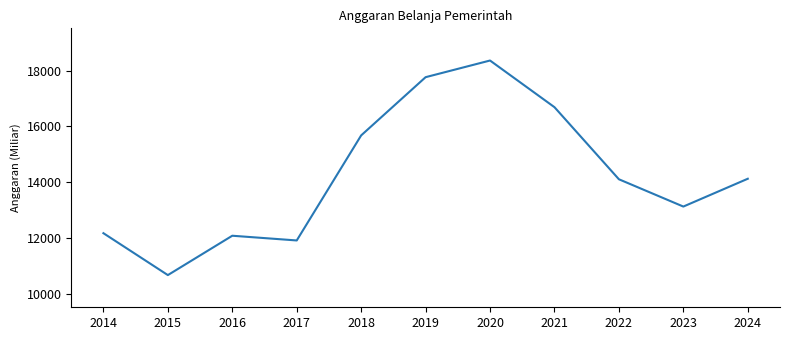

What is the difference between the values at 2019 and 2014?

5585.0